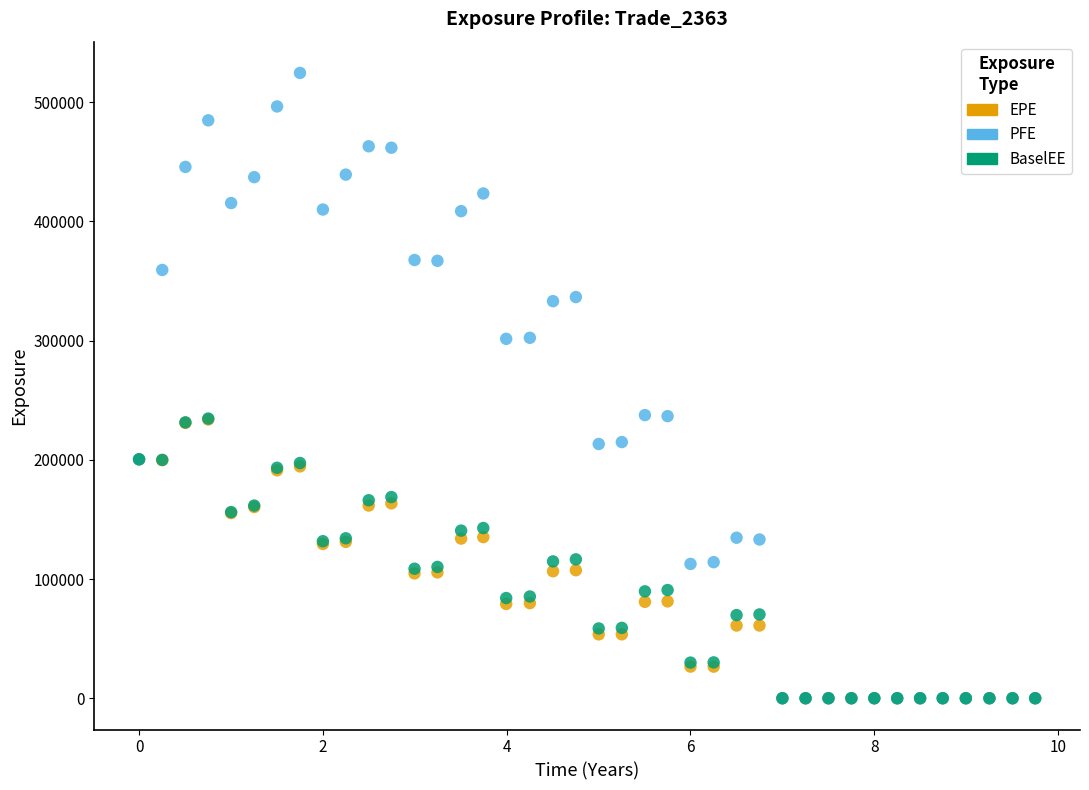

Which series contains the highest Y value?

PFE